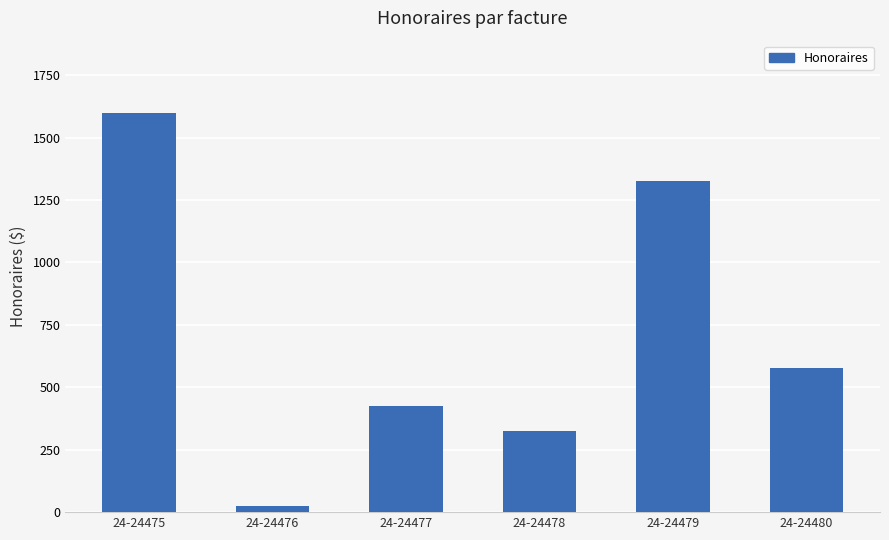

Count the number of data series in this chart.

1